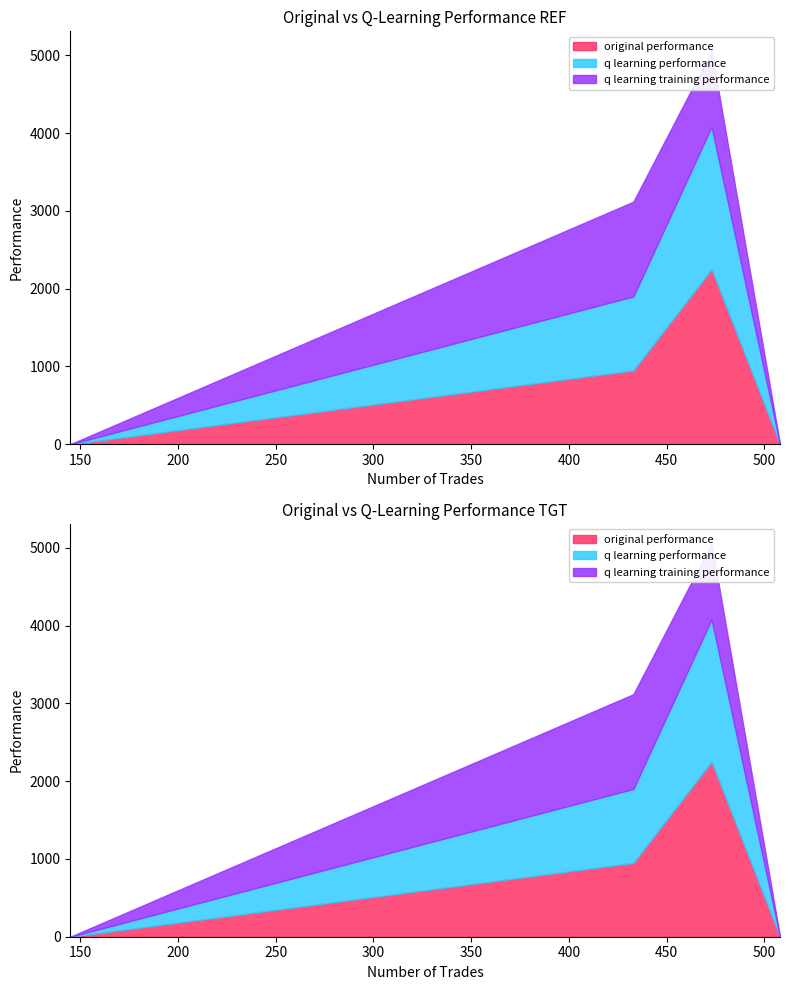

Does the chart have visible grid lines?

No